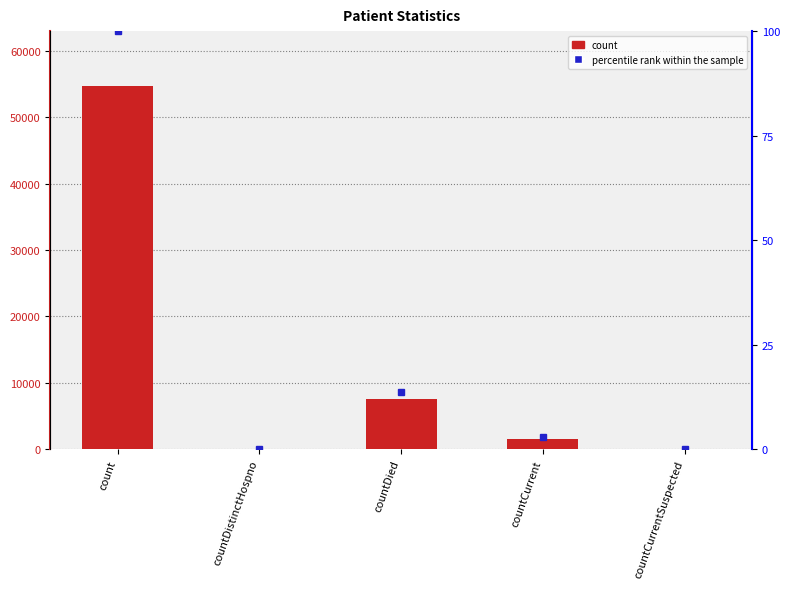

True or false: the data shows 2747 at countCurrent.

False